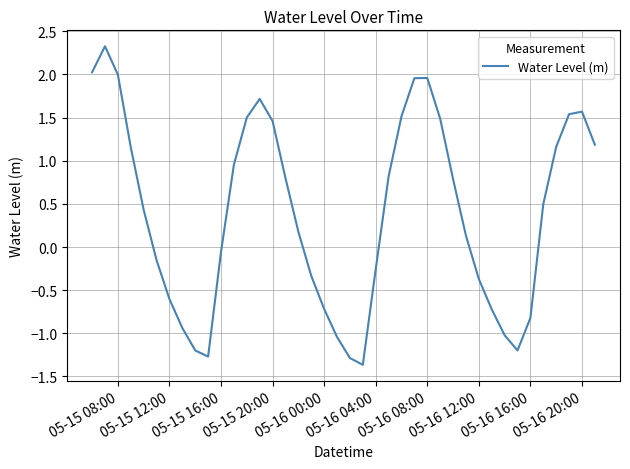

What is the difference between the maximum and minimum values?

3.7